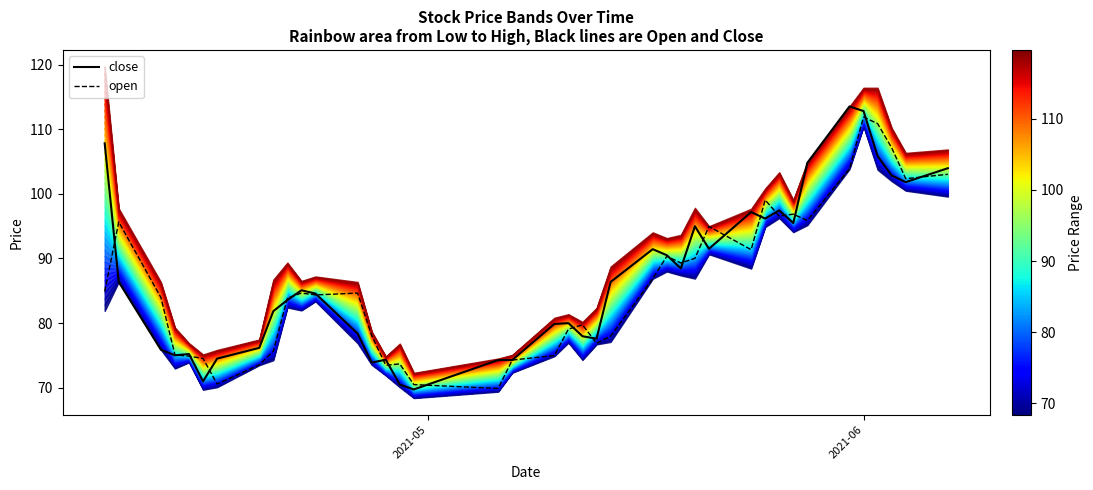

Reading left to right, list all the values displayed in this chart.

close: 107.8	86.4	75.9	75.0	75.2	71.0	74.5	76.2	81.9	83.6	85.1	84.6	78.4	73.9	74.3	70.5	69.7	74.3	74.3	79.9	80.0	78.0	77.6	86.4	91.4	90.5	88.5	95.0	91.5	97.2	96.2	97.4	95.5	104.8	113.5	112.8	105.8	102.8	101.8	104.0
open: 84.9	95.6	84.0	75.1	74.9	74.5	70.6	73.5	75.7	83.9	84.6	84.4	84.6	78.1	73.5	73.7	70.5	69.9	74.3	75.0	79.1	79.7	76.9	78.0	86.9	90.3	89.3	90.0	95.0	91.4	99.0	96.6	96.8	95.9	103.8	111.9	110.9	107.1	102.3	103.0